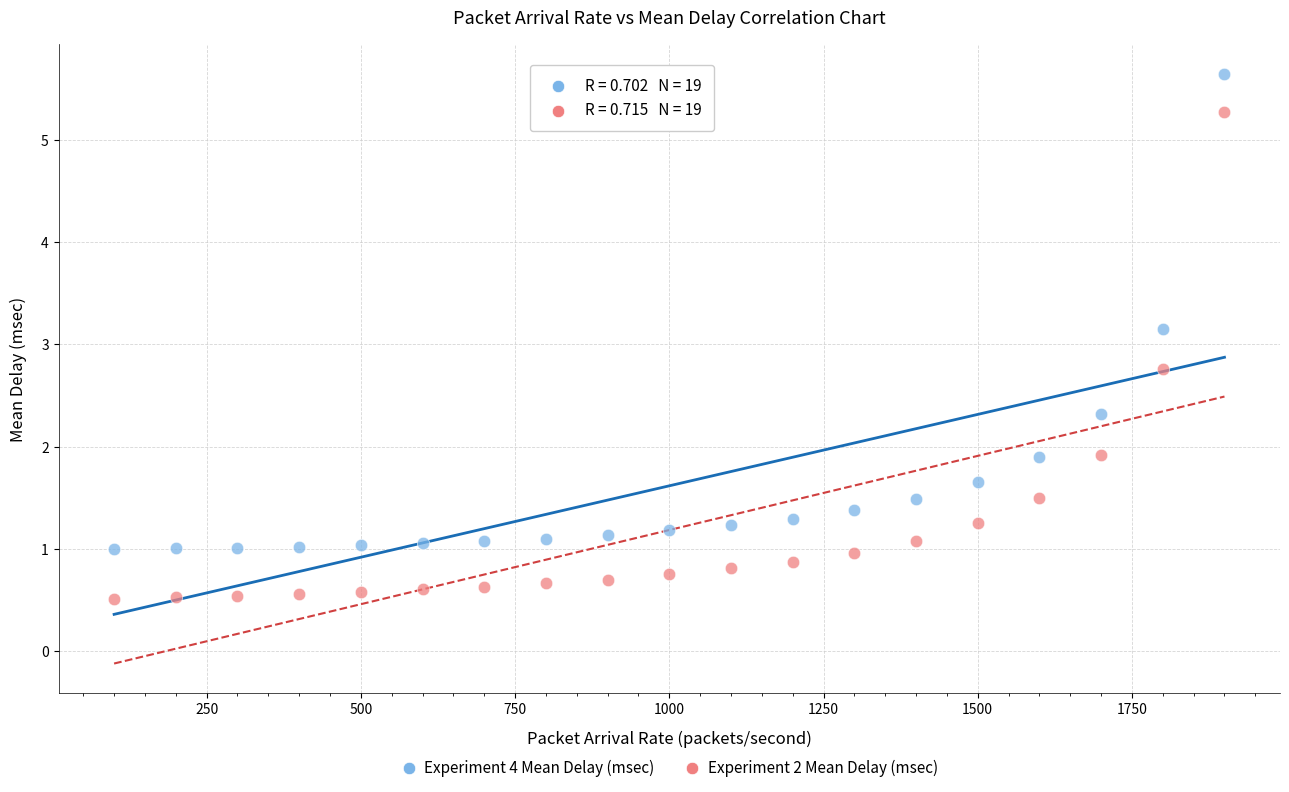

Across all data points, what is the range of Y values (max minus min)?

5.1